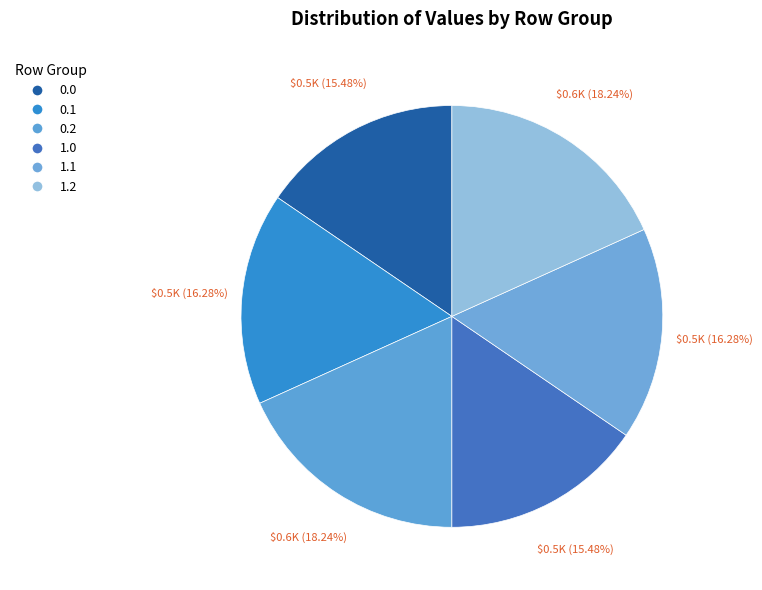

Count the number of slices in the pie.

6